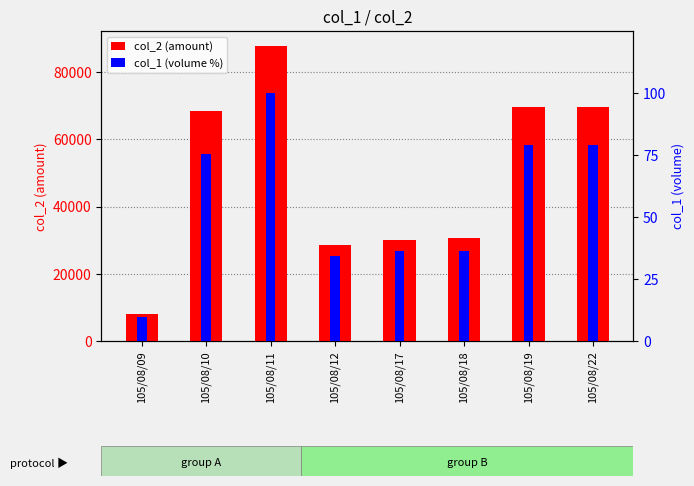

What is the value of the col_2 (amount) bar at the 2nd from the left?

68430.0